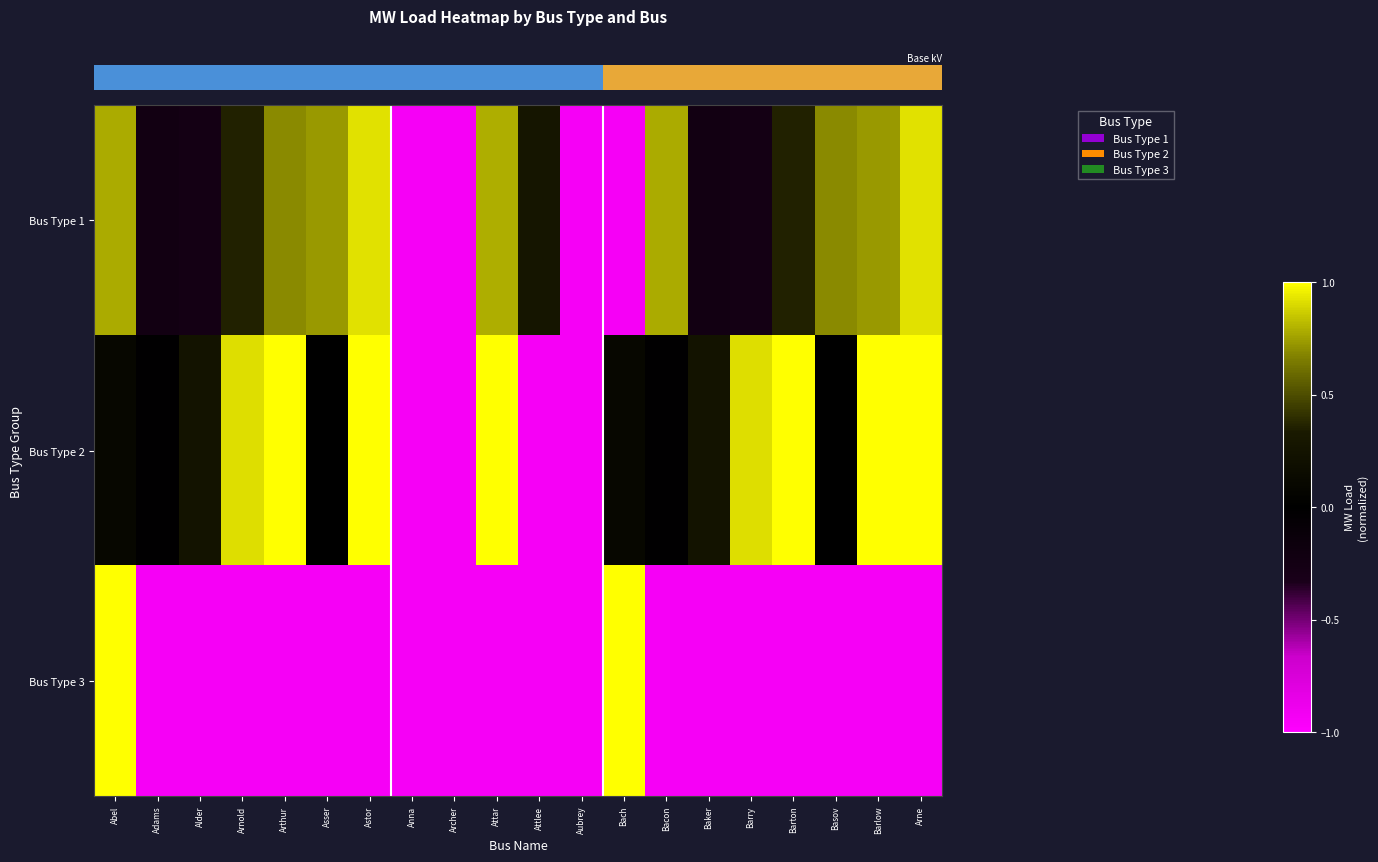

Reading left to right, extract all data points from this chart.

row_0: Abel=0.8	Adams=-0.2	Alder=-0.3	Arnold=0.4	Arthur=0.7	Asser=0.7	Astor=0.9	Anna=-0.9	Archer=-0.9	Attar=0.8	Attlee=0.3	Aubrey=-0.9	Bach=-0.9	Bacon=0.8	Baker=-0.2	Barry=-0.3	Barton=0.4	Basov=0.7	Barlow=0.7	Arne=0.9
row_1: Abel=0.1	Adams=-0.0	Alder=0.3	Arnold=0.9	Arthur=1.0	Asser=0.0	Astor=1.0	Anna=-0.9	Archer=-0.9	Attar=1.0	Attlee=-0.9	Aubrey=-0.9	Bach=0.1	Bacon=-0.0	Baker=0.3	Barry=0.9	Barton=1.0	Basov=0.0	Barlow=1.0	Arne=1.0
row_2: Abel=1.0	Adams=-0.9	Alder=-0.9	Arnold=-0.9	Arthur=-0.9	Asser=-0.9	Astor=-0.9	Anna=-0.9	Archer=-0.9	Attar=-0.9	Attlee=-0.9	Aubrey=-0.9	Bach=1.0	Bacon=-0.9	Baker=-0.9	Barry=-0.9	Barton=-0.9	Basov=-0.9	Barlow=-0.9	Arne=-0.9